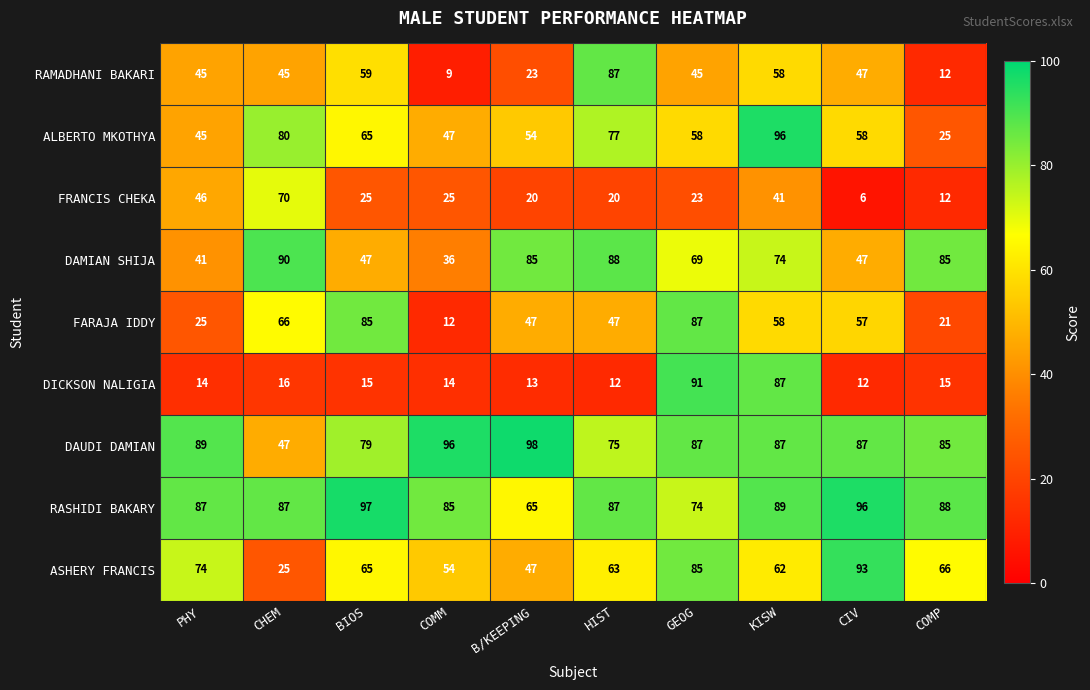

Where does the FARAJA IDDY series first go above 57?

CHEM